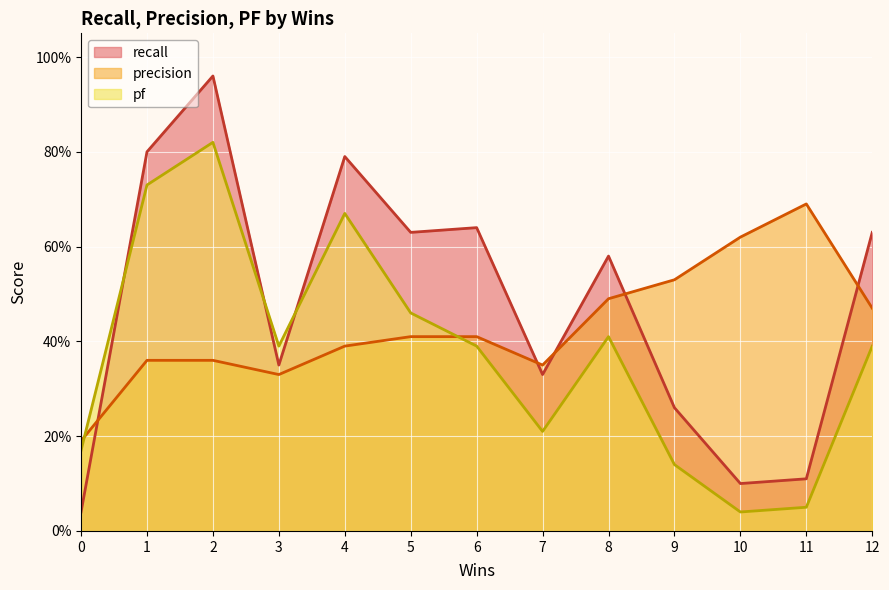

What is the difference between the maximum and minimum values in the pf series?

0.8